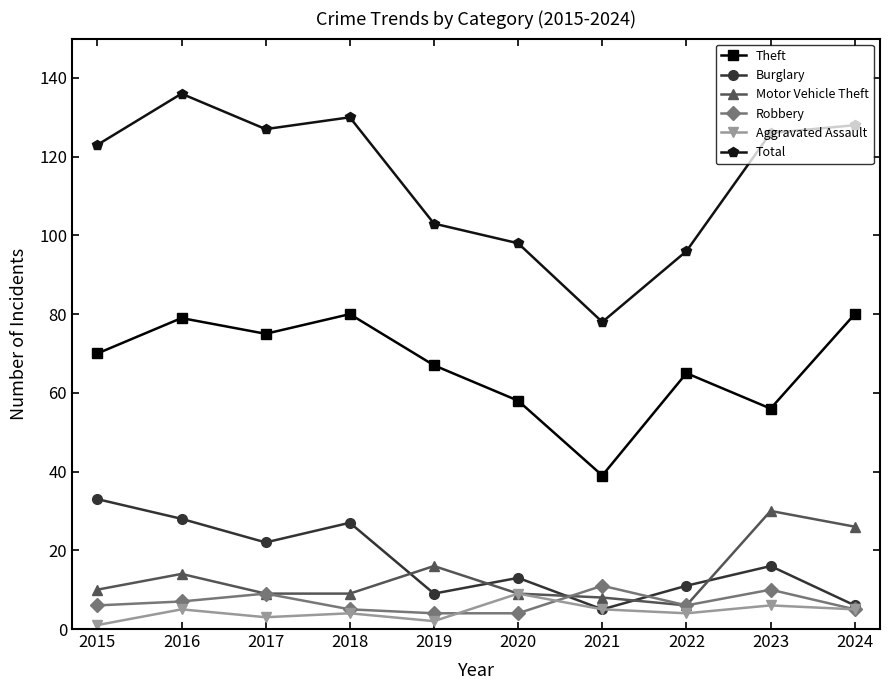

Which series has the largest total across all categories?

Total